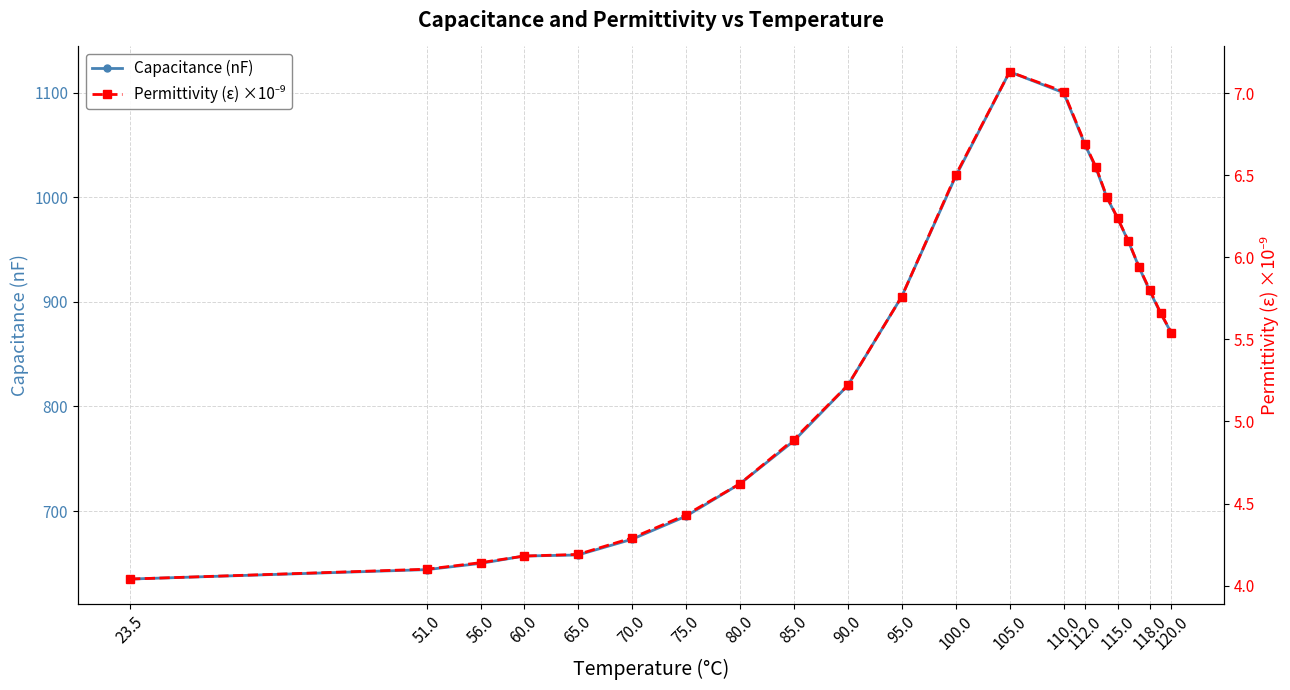

Rank the series at 23.5 from highest to lowest value.

Capacitance (nF), Permittivity (ε) ×10⁻⁹